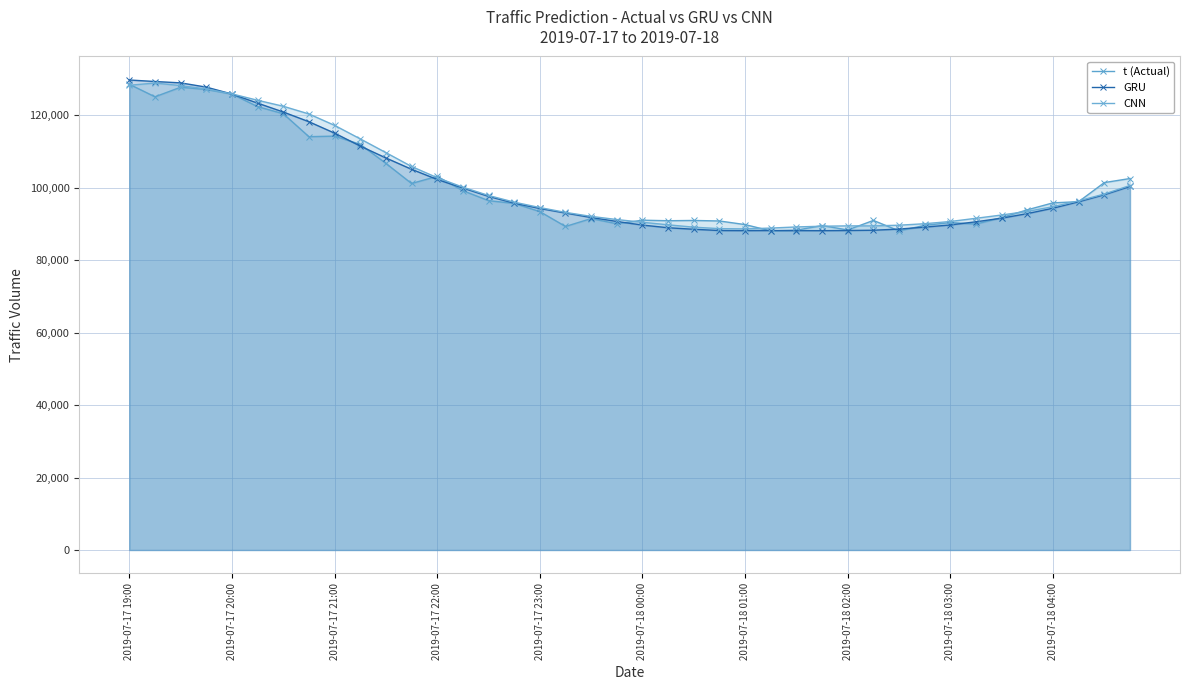

Count the number of data series in this chart.

3